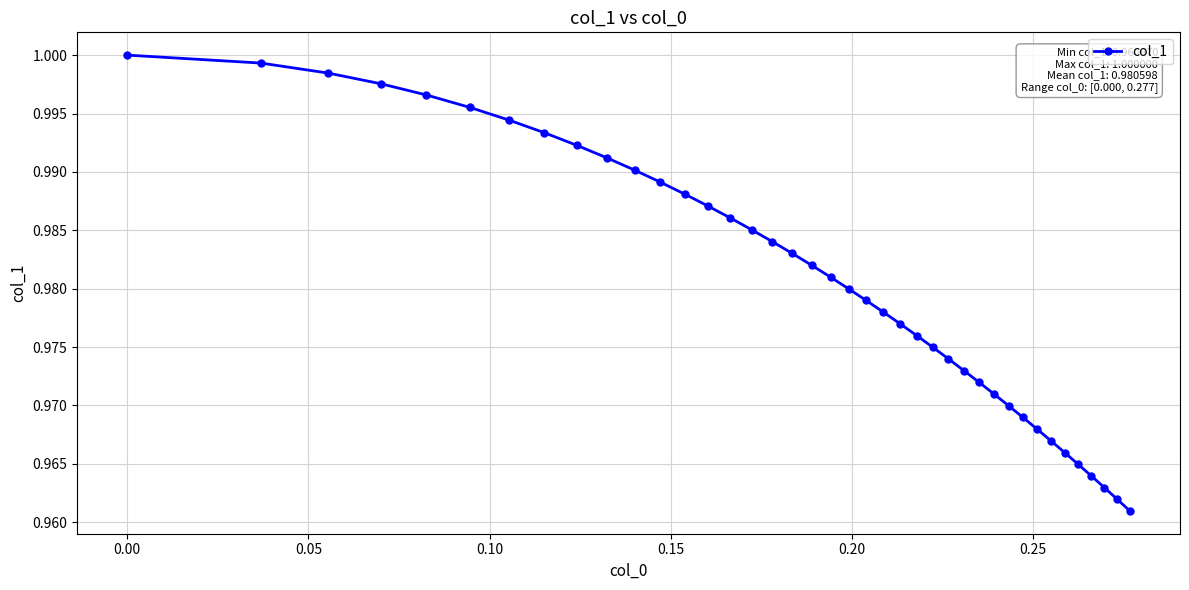

True or false: the data has more than 2 interior local peaks.

False